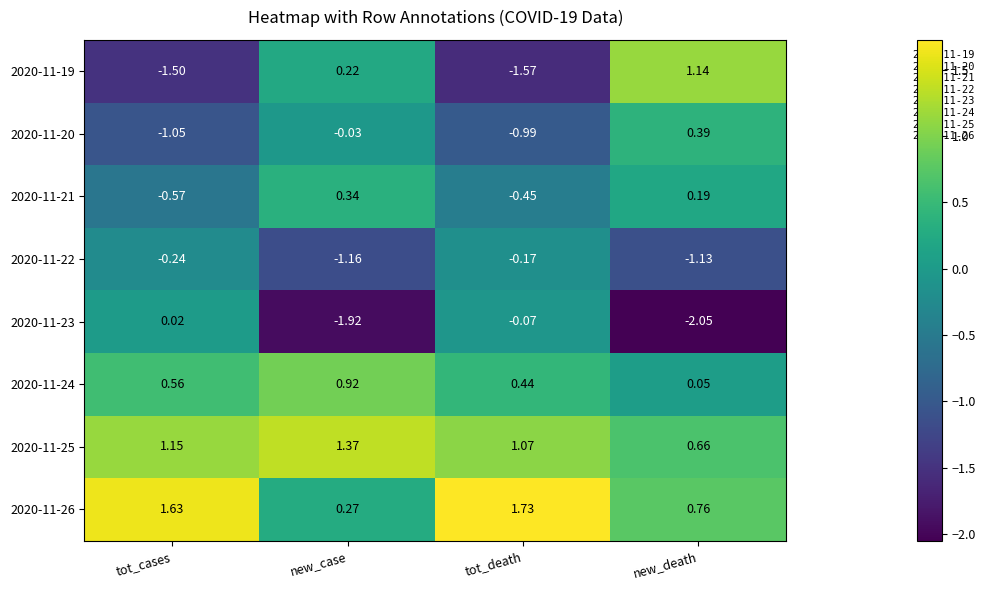

At how many categories does at least one series exceed 0?

4